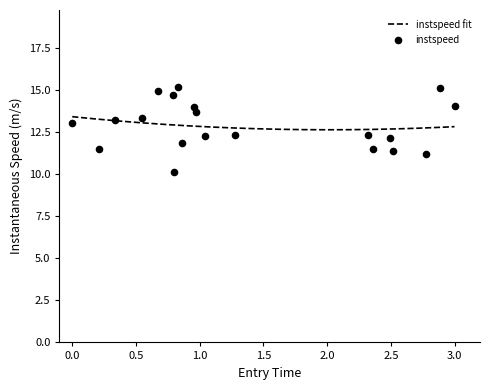

What is the highest value of the instspeed fit series?

13.4